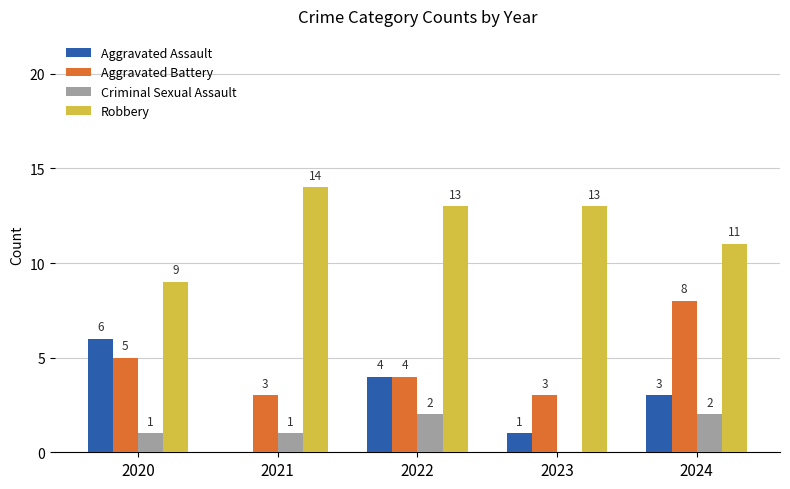

Are the bars horizontal?

No